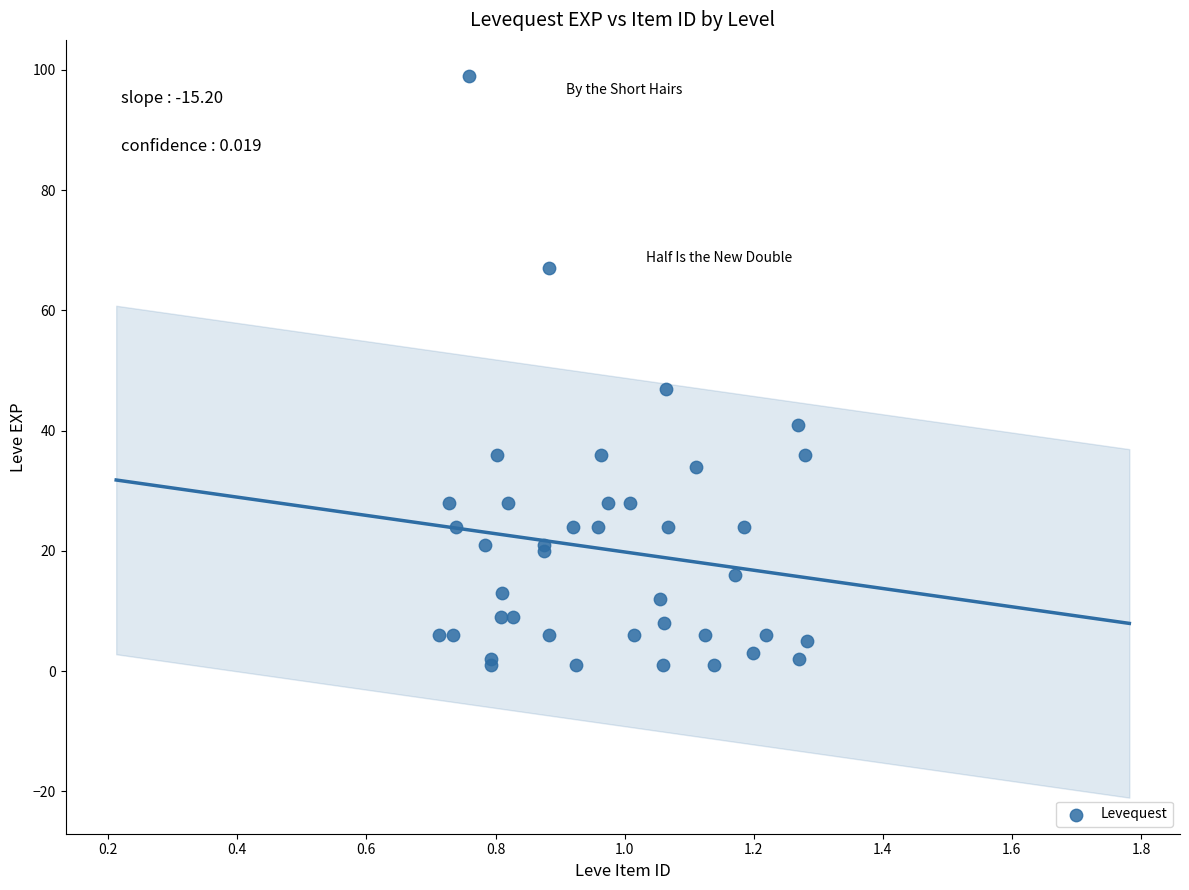

What Y value in the scatter plot is closest to 50?

47